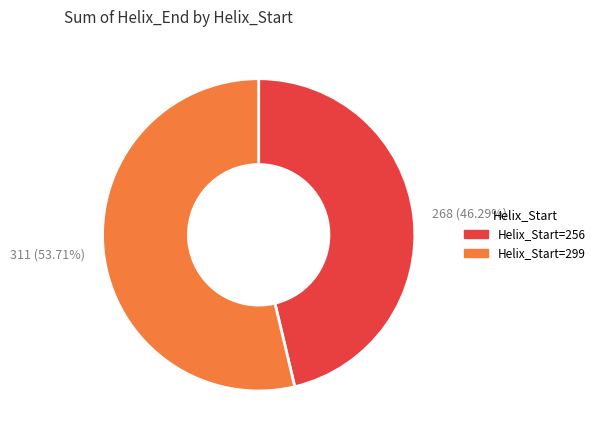

Is there any slice that represents more than half of the pie?

Yes